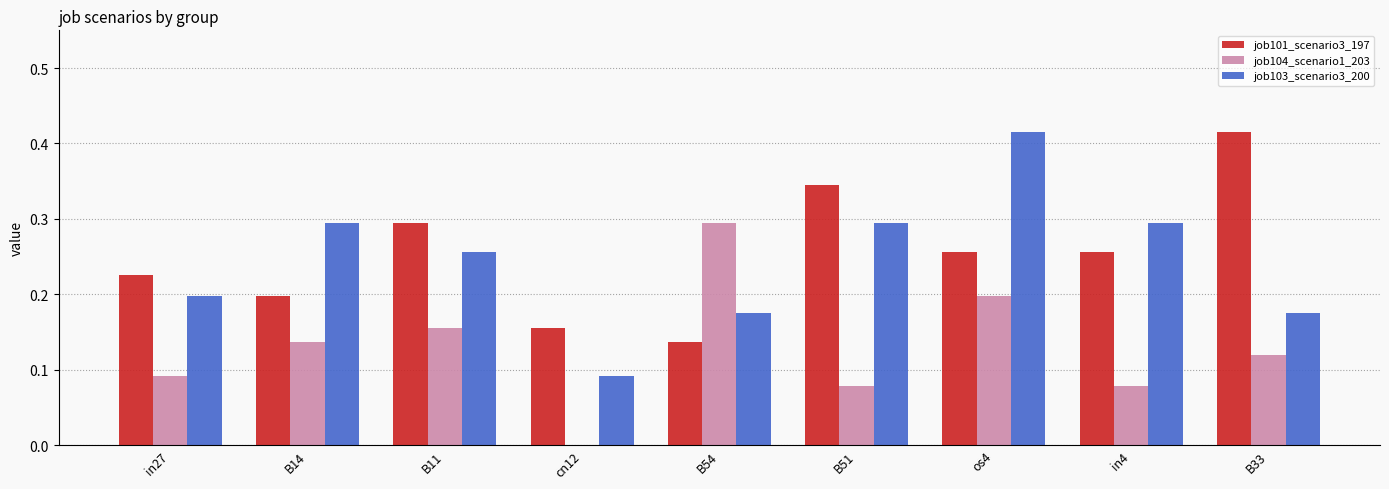

Are the bars grouped side by side (vs. stacked)?

Yes